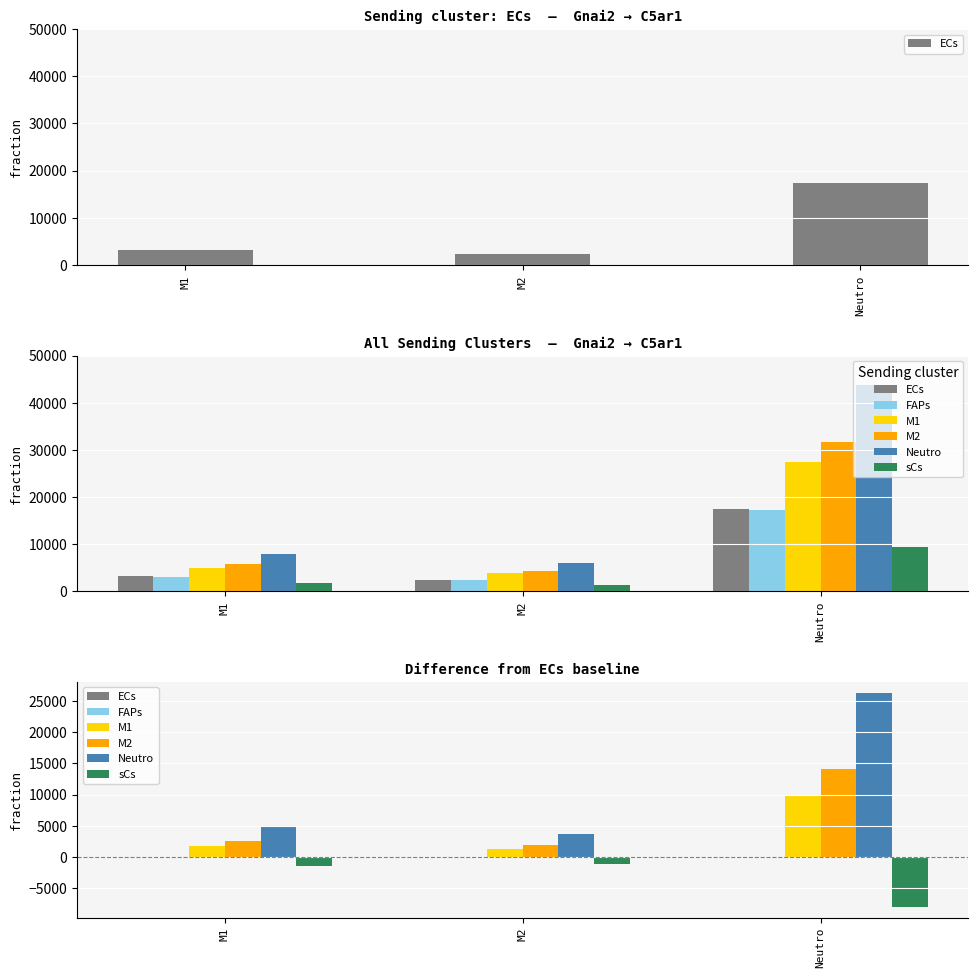

Where is sCs nearest to the value -4536?

M1